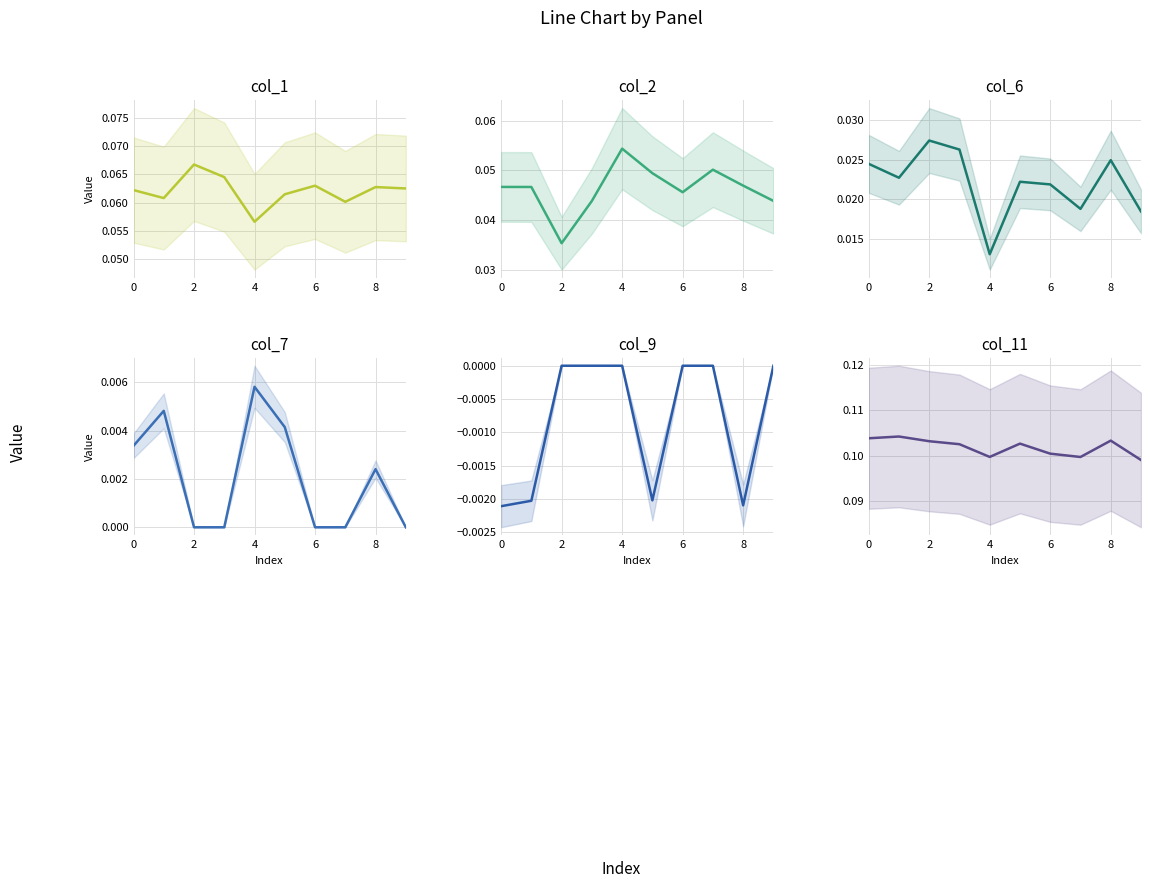

Which series has the widest spread of values?

col_2